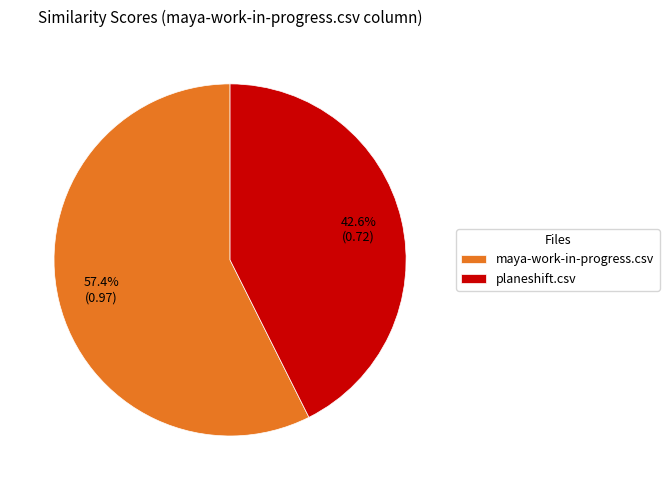

What percentage is the maya-work-in-progress.csv slice, to the nearest percent?

57%